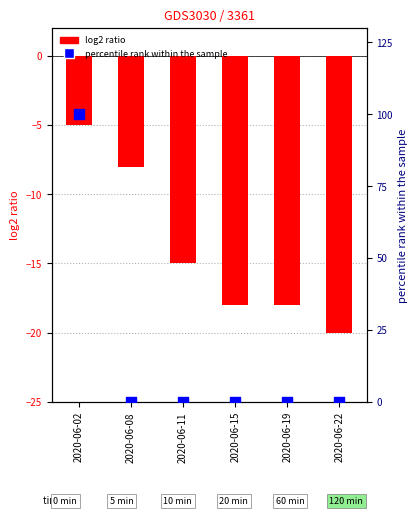

What is the total value across all series at 2020-06-19?

-18.0